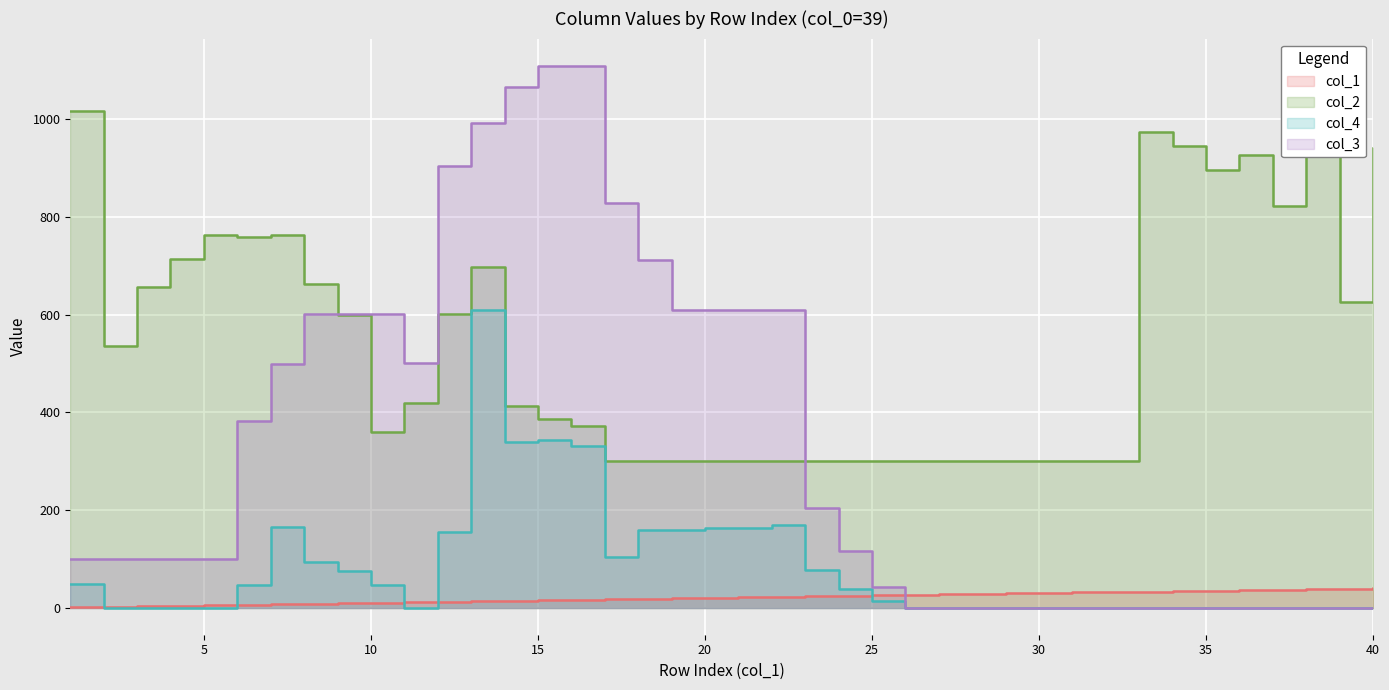

What are all the series names shown in the legend?

col_1, col_2, col_4, col_3